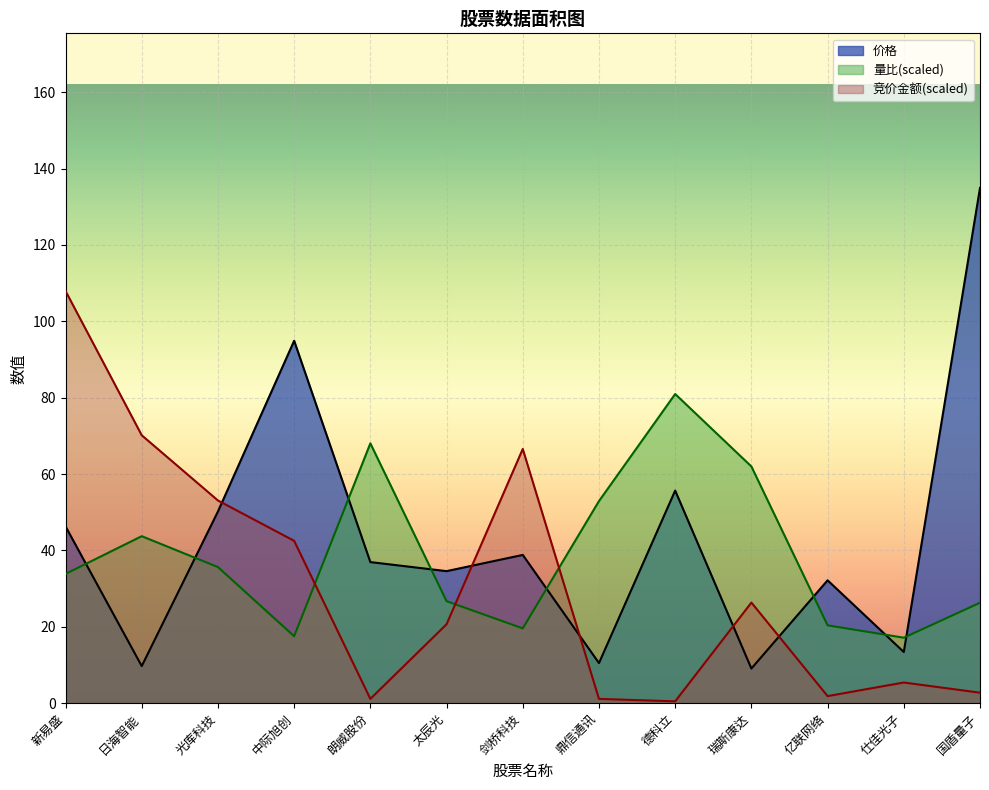

What is the value of the 竞价金额 point at the 10th from the left?

26.3